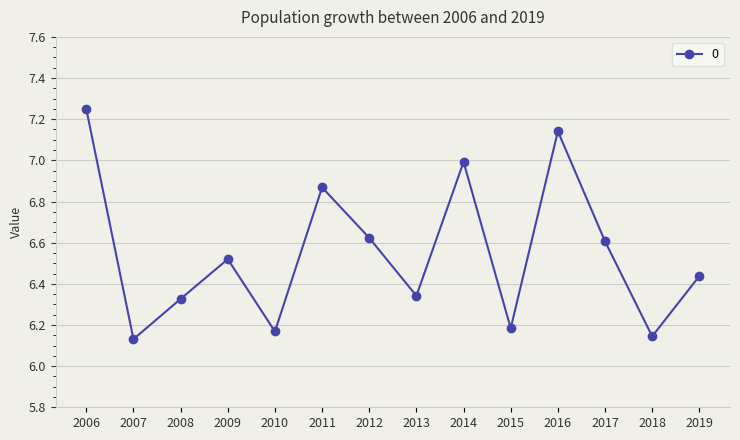

What is the difference between the second highest and minimum values?

1.0